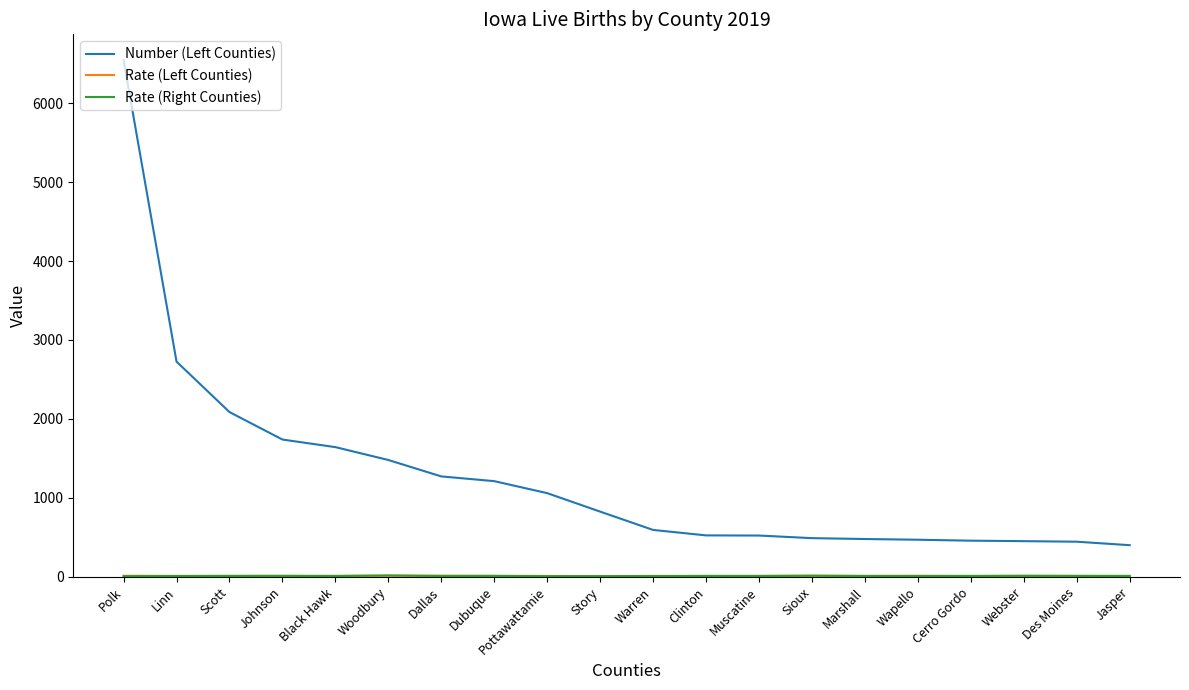

What position from the right is Marshall?

6